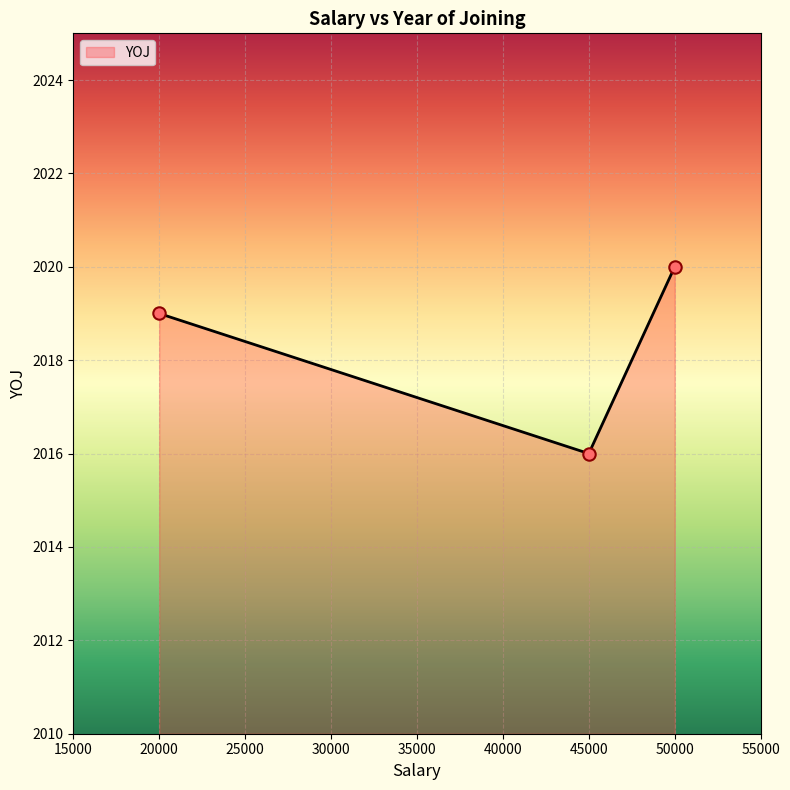

What is the change in value from 20000 to 45000?

-3